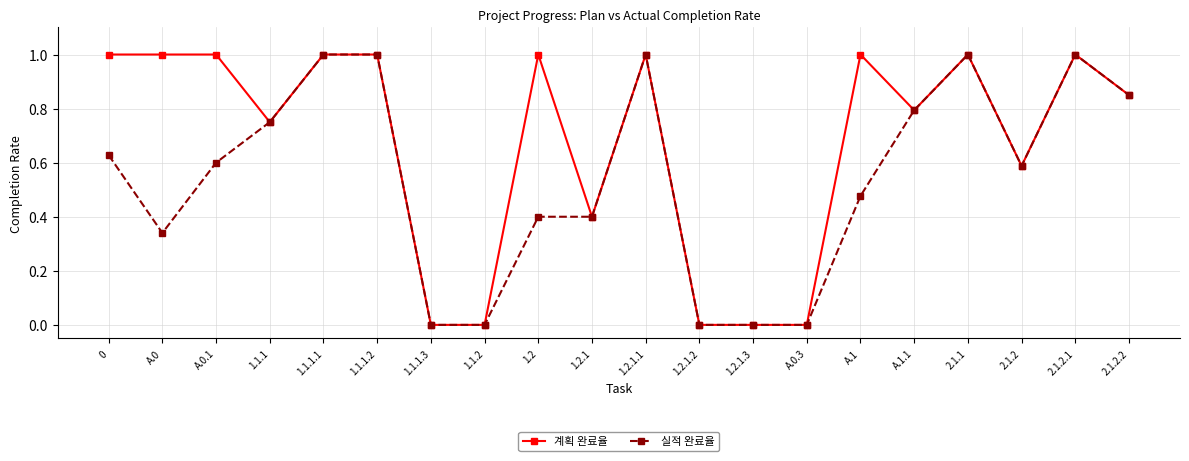

How many lines are shown in the chart?

2